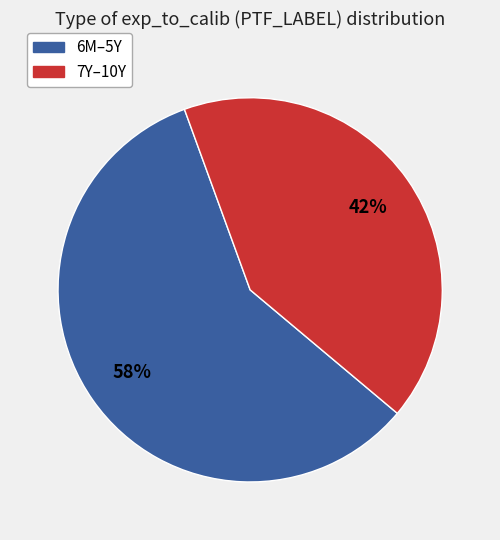

Is there a majority slice in this chart?

Yes